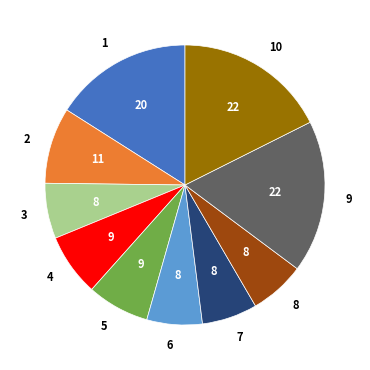

Approximately how many times larger is the value at 4 compared to 3?

1.1